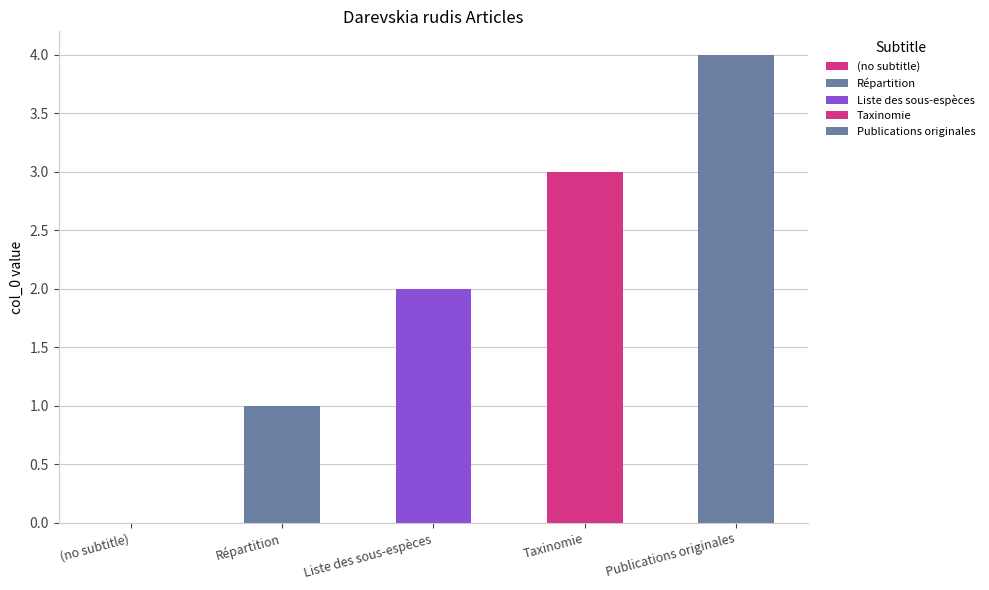

How many data points are above 2?

2